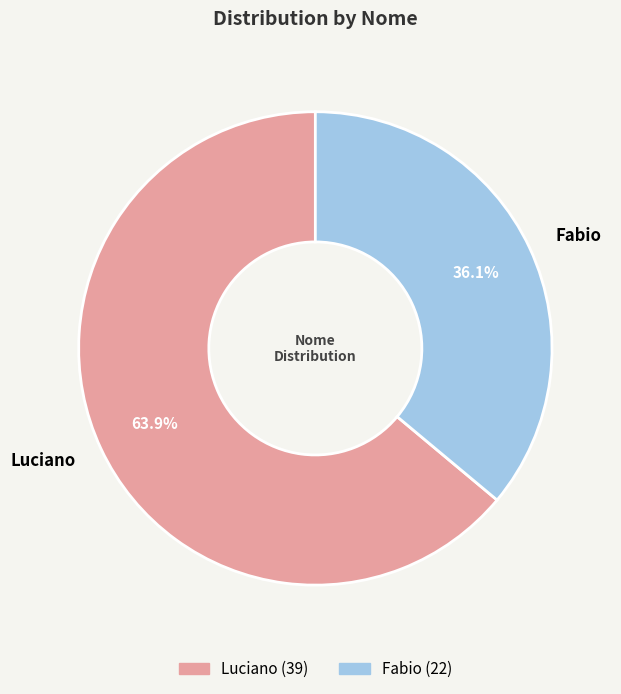

To the nearest percent, what percentage of the pie is Luciano?

64%